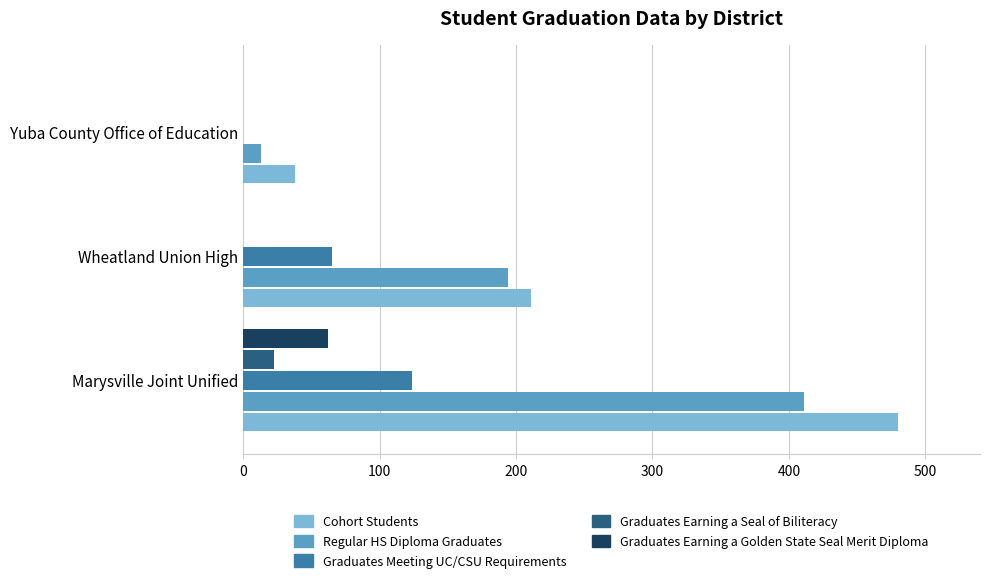

True or false: Regular HS Diploma Graduates has a value of 13 at Yuba County Office of Education.

True